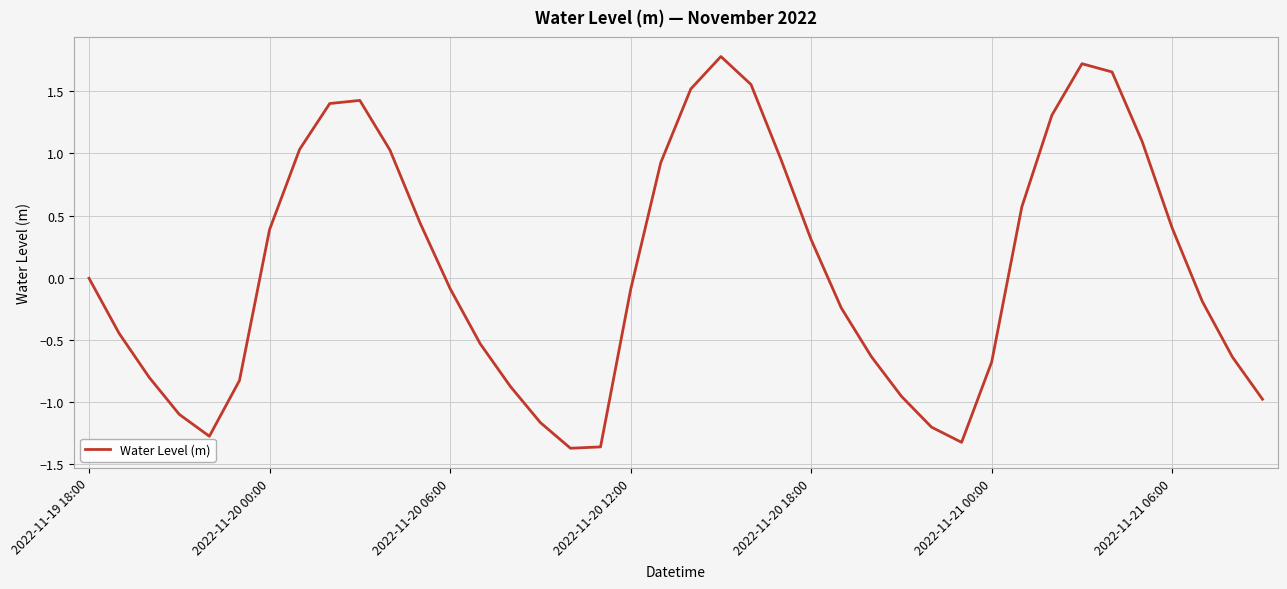

What is the greatest value displayed?

1.8